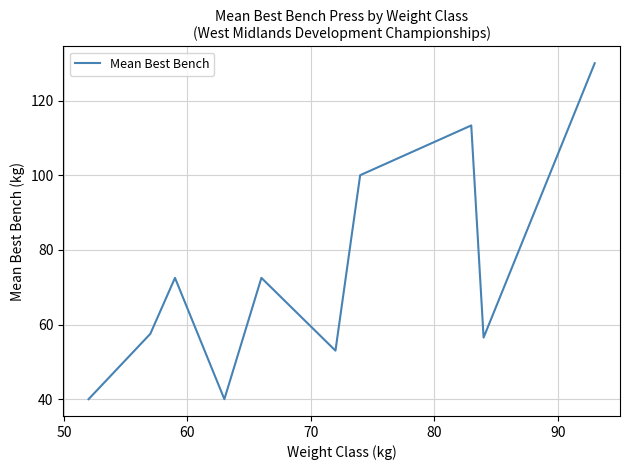

What is the smallest value displayed?

40.0